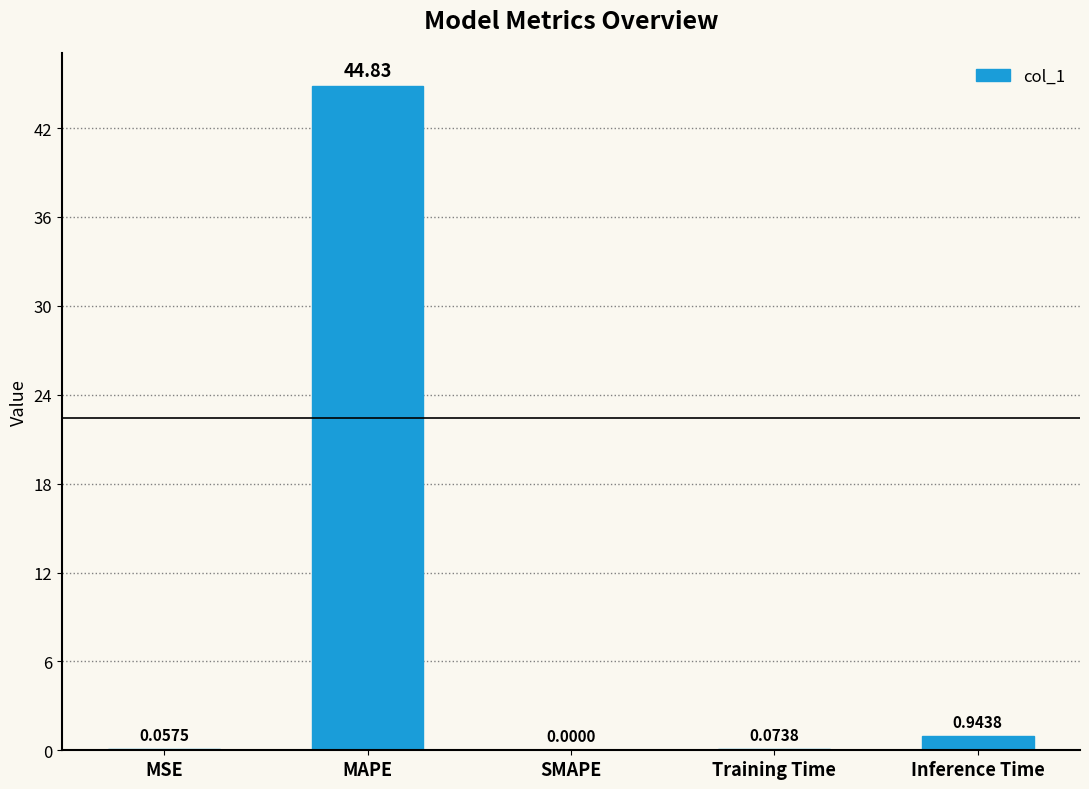

Between SMAPE and MSE, which is larger?

MSE